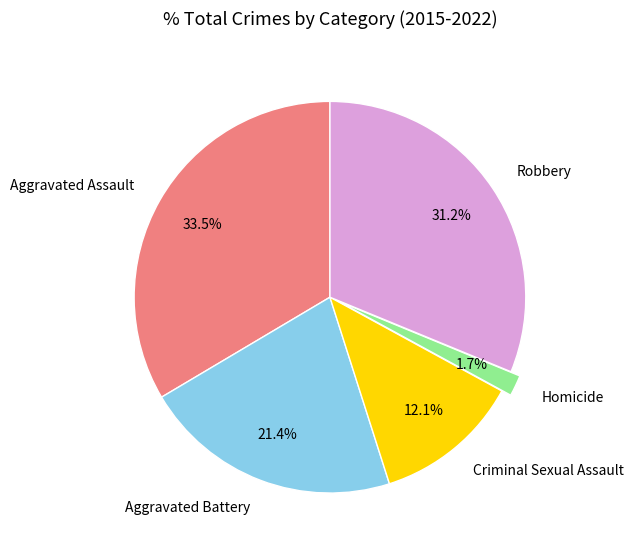

The Criminal Sexual Assault slice represents 12% of the pie. True or false?

True